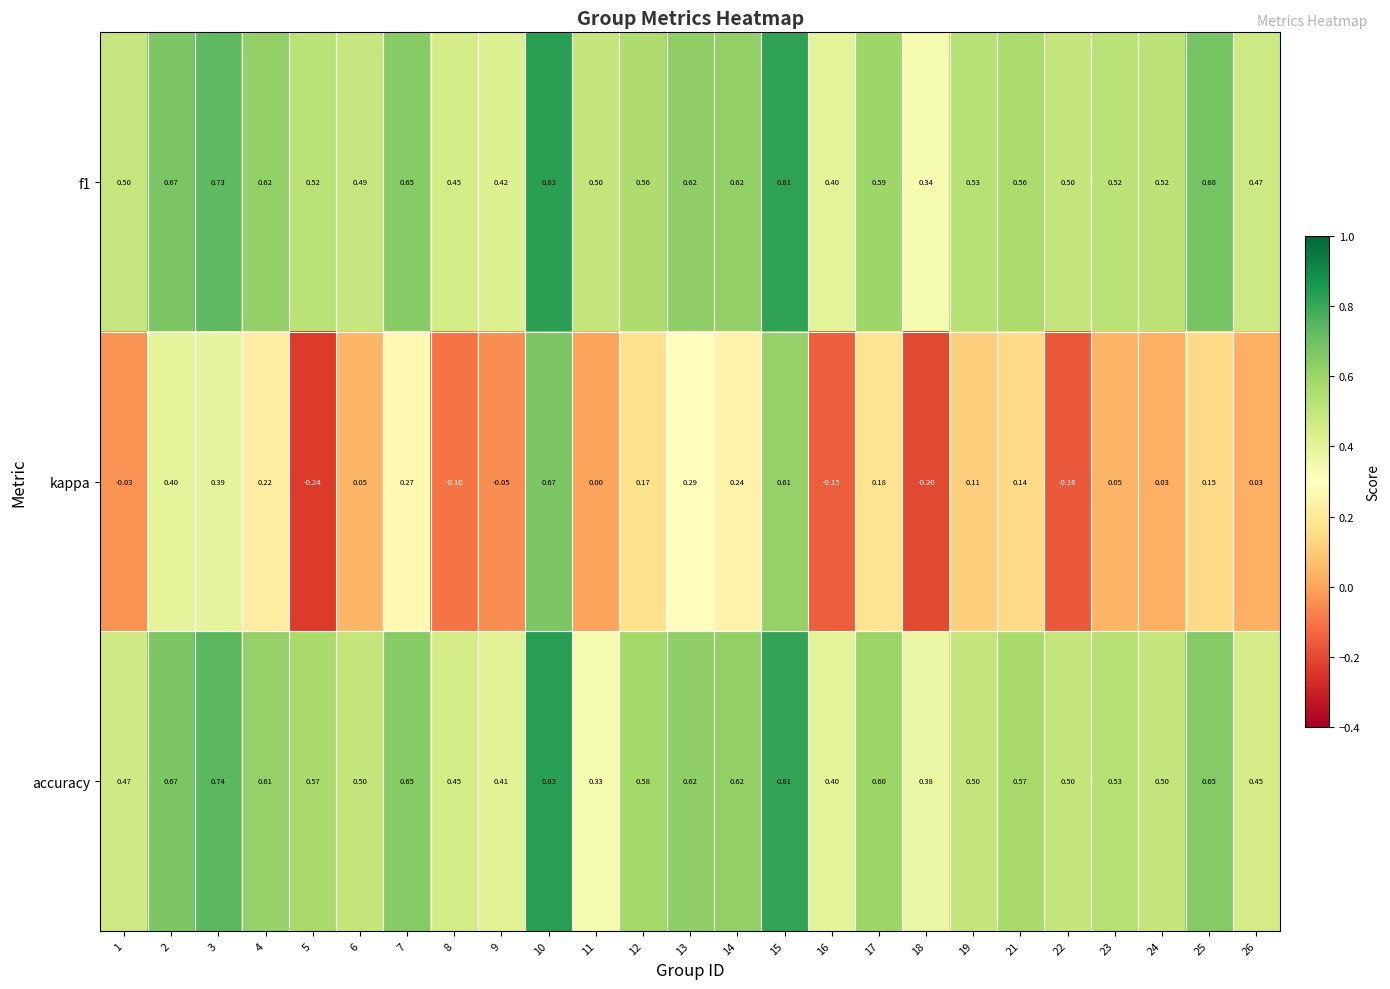

Which series changed the most between 2 and 21?

kappa